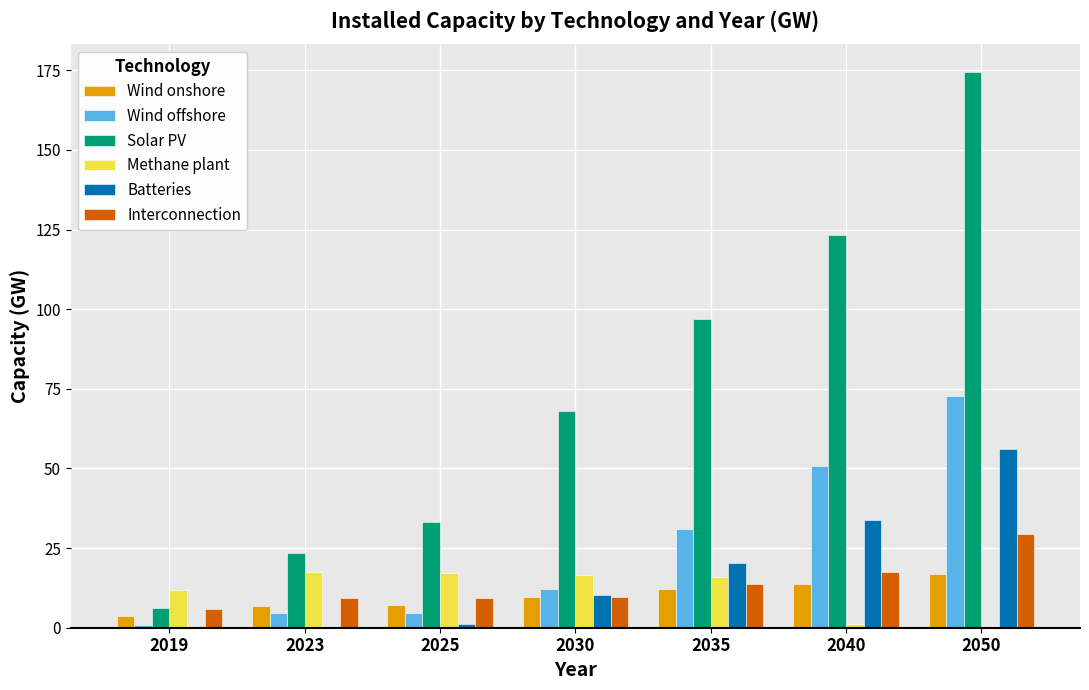

Which series has the widest spread of values?

Solar PV